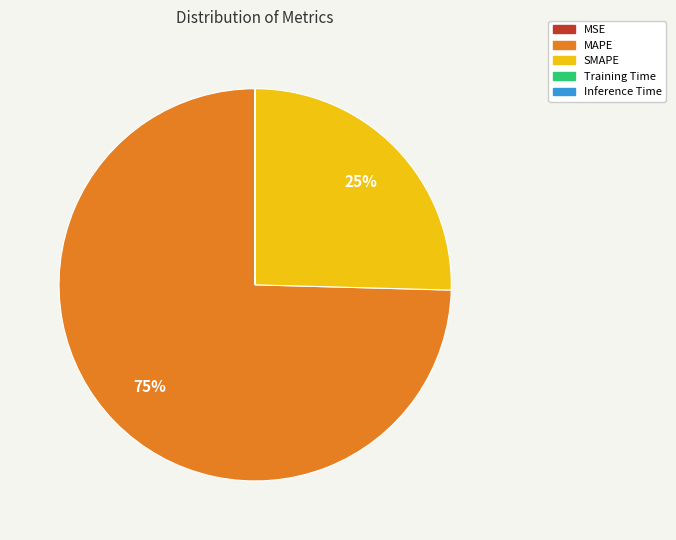

To the nearest percent, what is the difference between the largest and smallest slice percentages?

75%